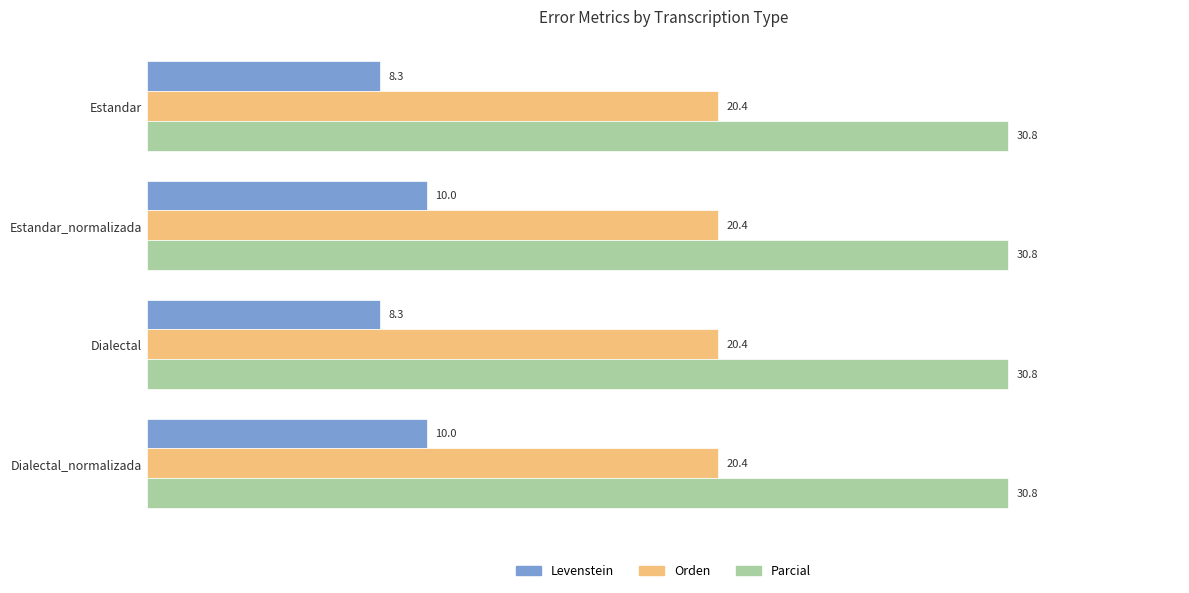

What is the difference between the maximum and second lowest values in the Levenstein series?

1.7